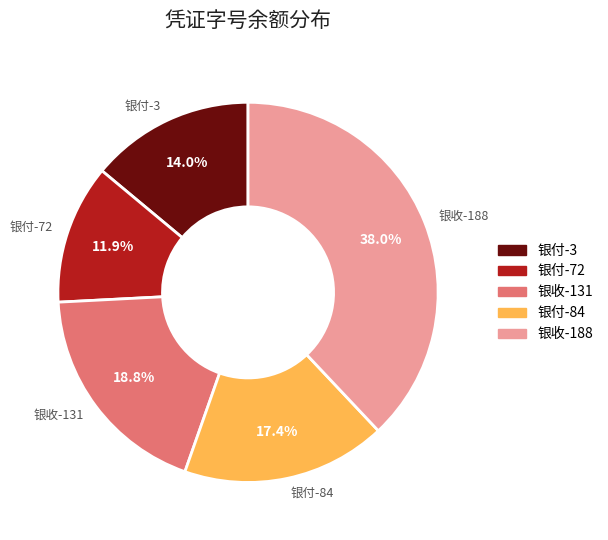

The 银收-131 slice represents 19% of the pie. True or false?

True